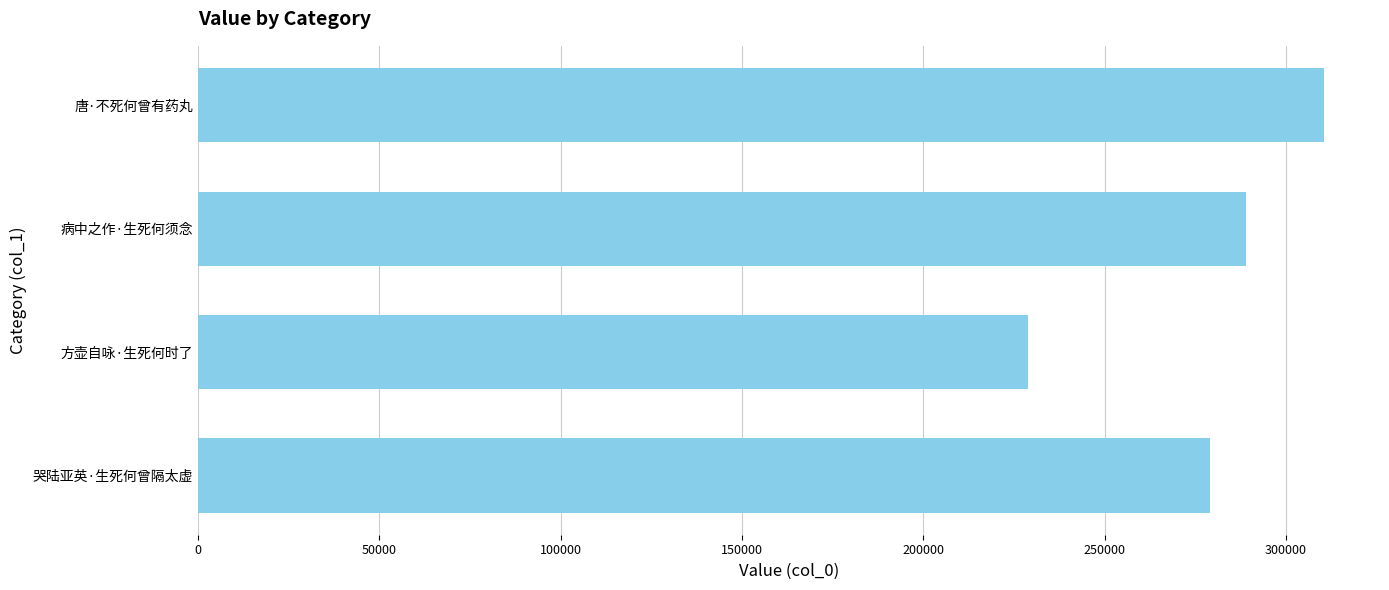

Reading bottom to top, what are all the values shown in this chart?

279003	228885	289012	310383